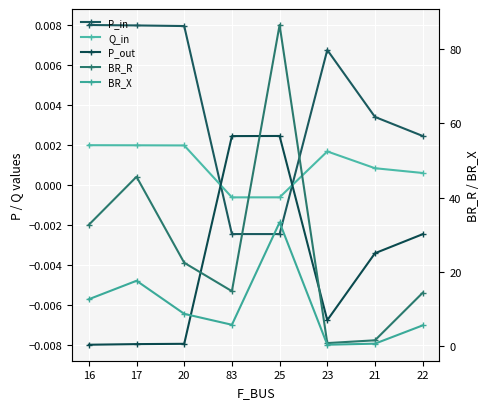

What are all the series names shown in the legend?

P_in, Q_in, P_out, BR_R, BR_X